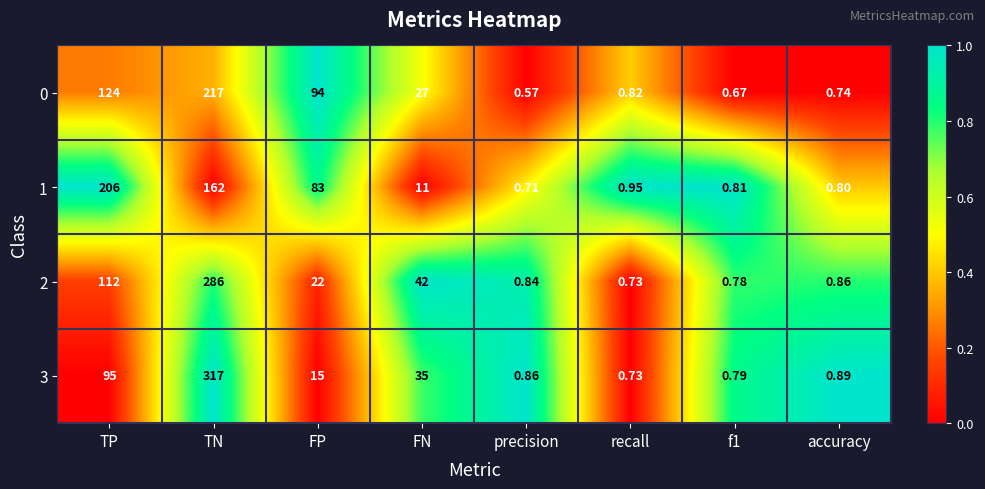

At which category does the chart reach its minimum across all series?

precision